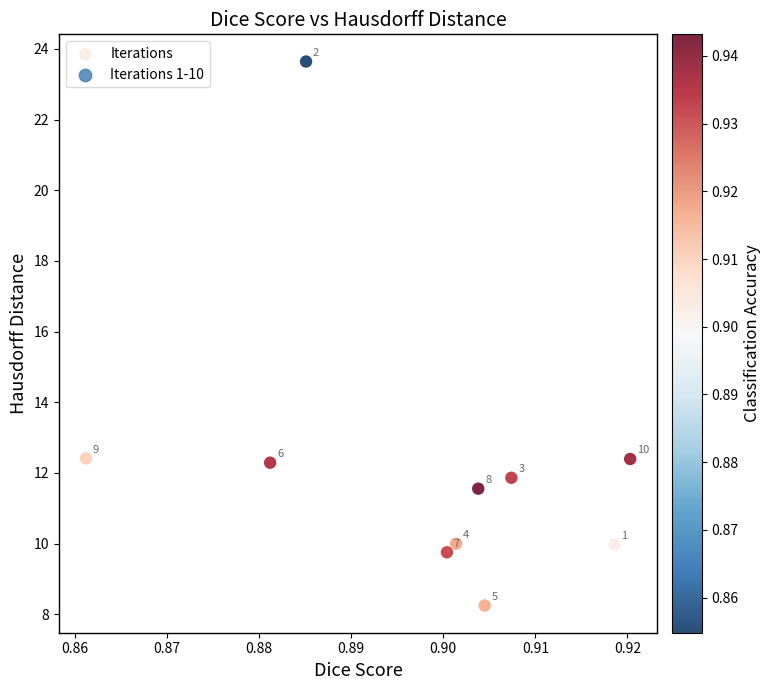

What Y value in the scatter plot is closest to 15?

12.4